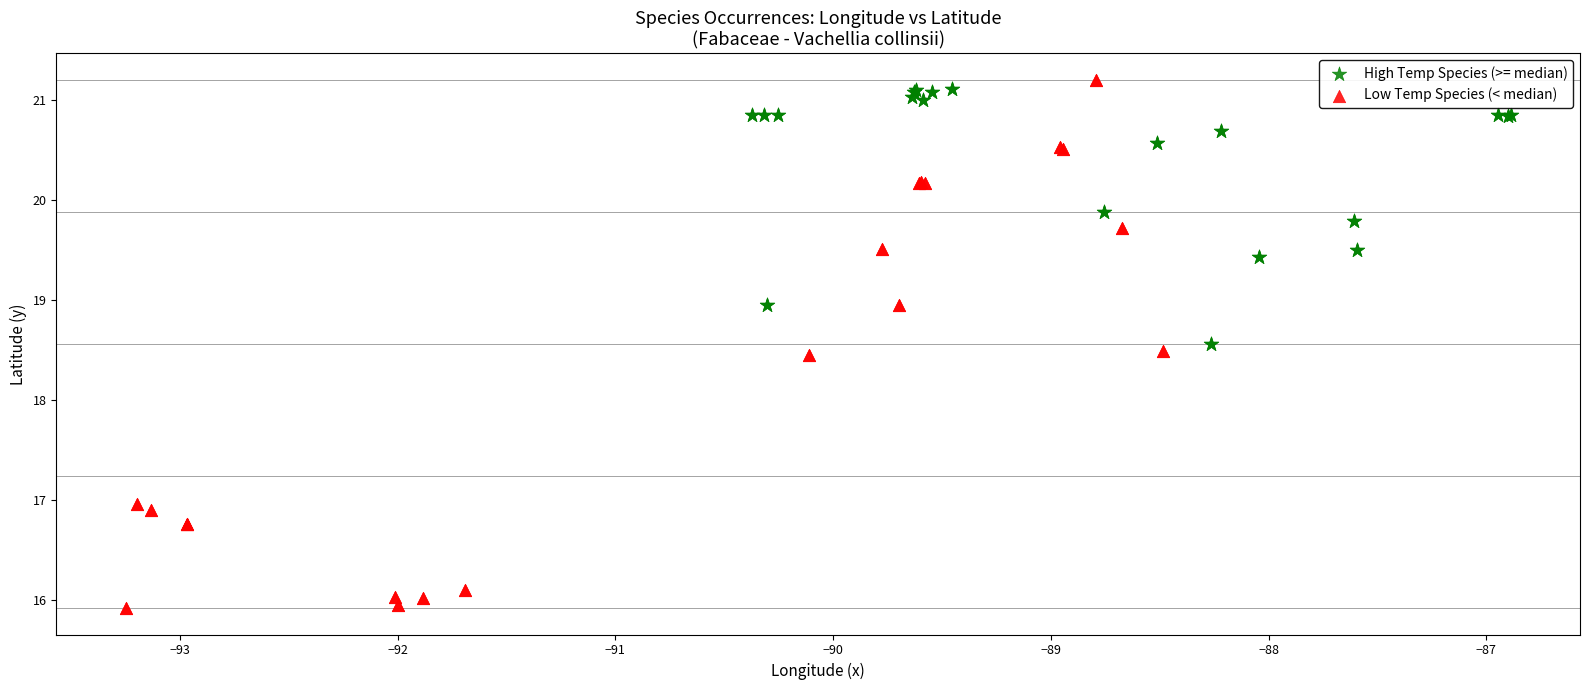

Which series has the largest Y range (max minus min)?

Low Temp Species (< median)